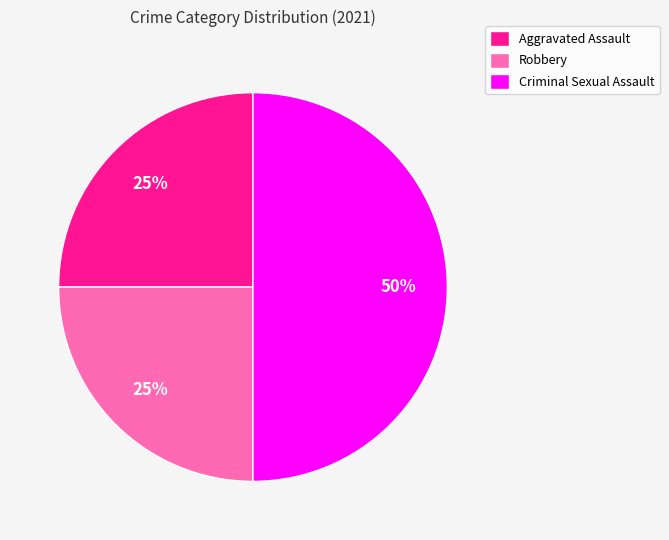

Which category has the biggest portion of the pie?

Criminal Sexual Assault